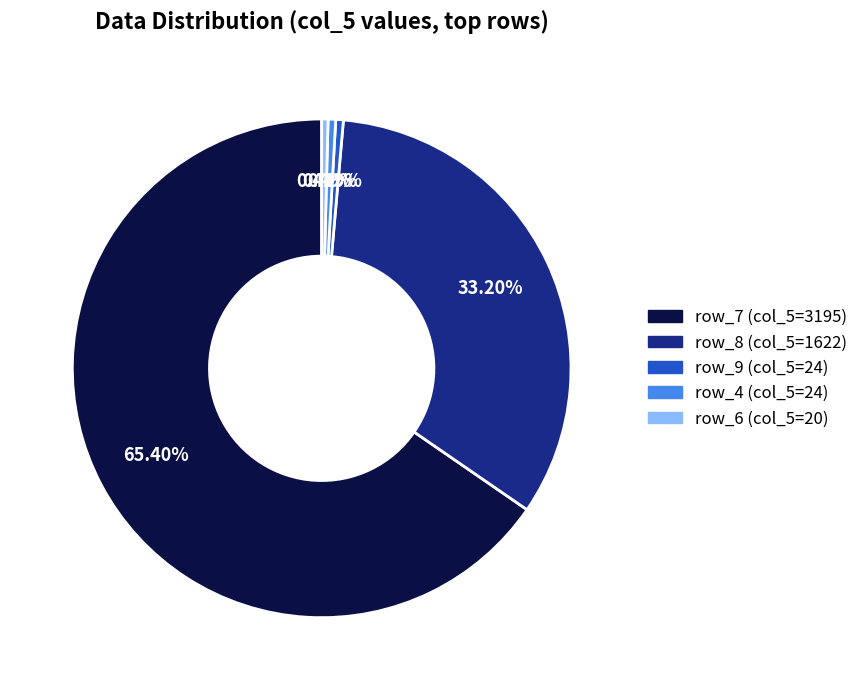

What is the majority slice?

row_7 (col_5=3195)